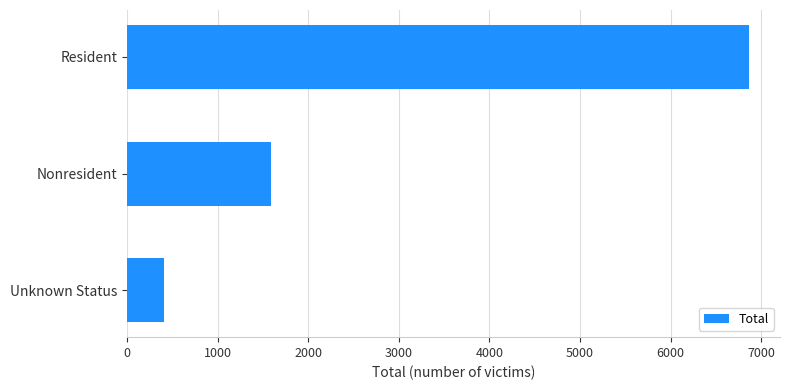

What is the value of the 1st bar from the top?

6864